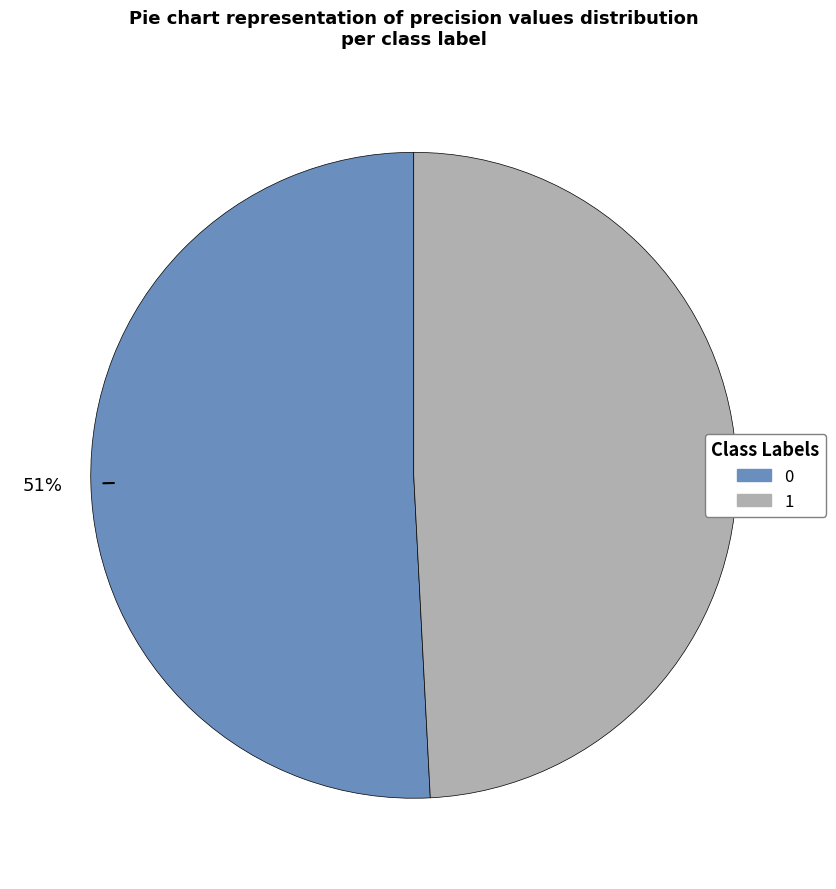

The 0 slice represents 42% of the pie. True or false?

False